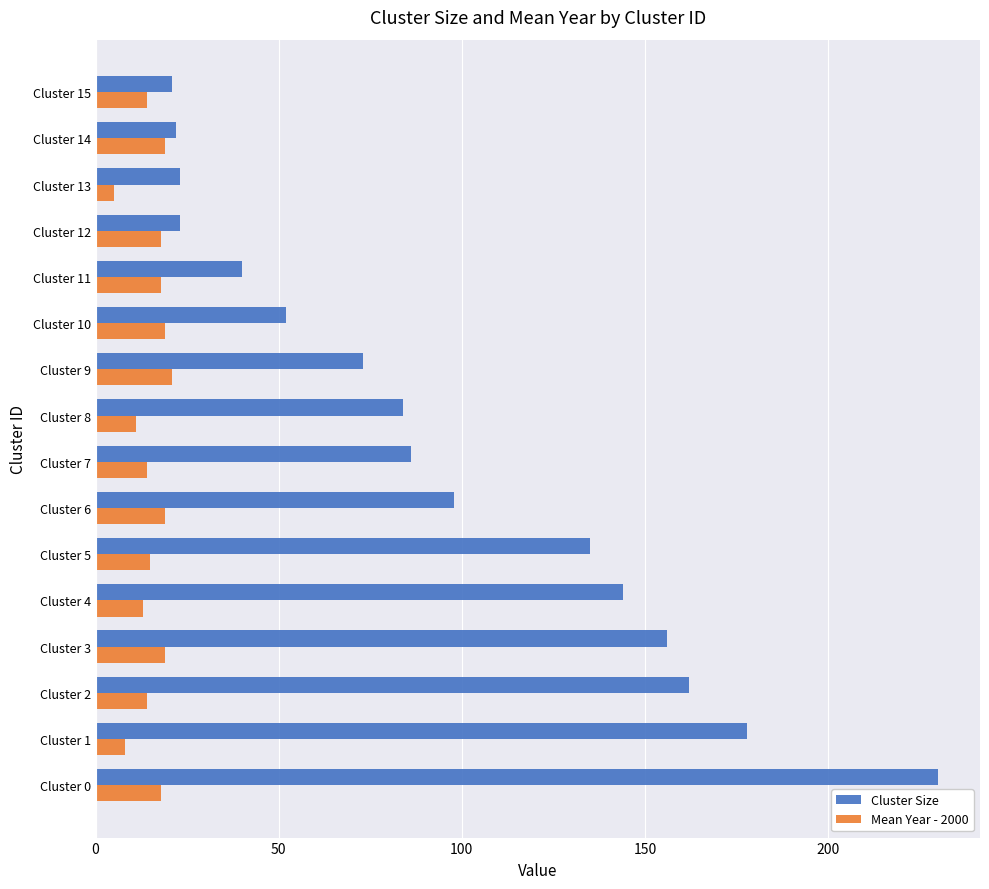

Is it true that Cluster Size equals 192 at Cluster 5?

False